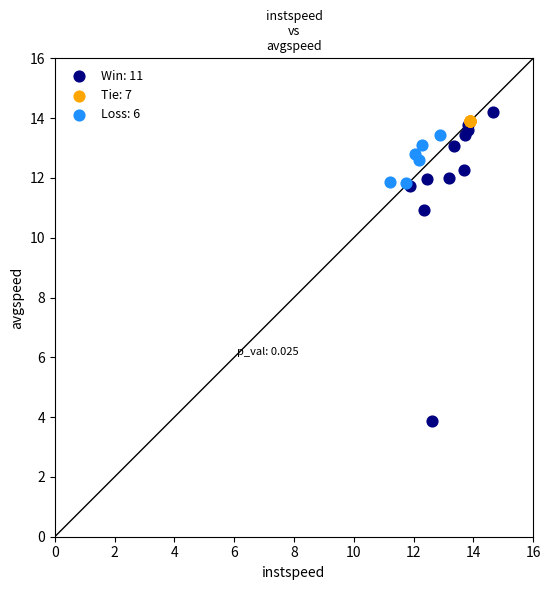

Which series reaches the minimum Y coordinate?

Win: 11